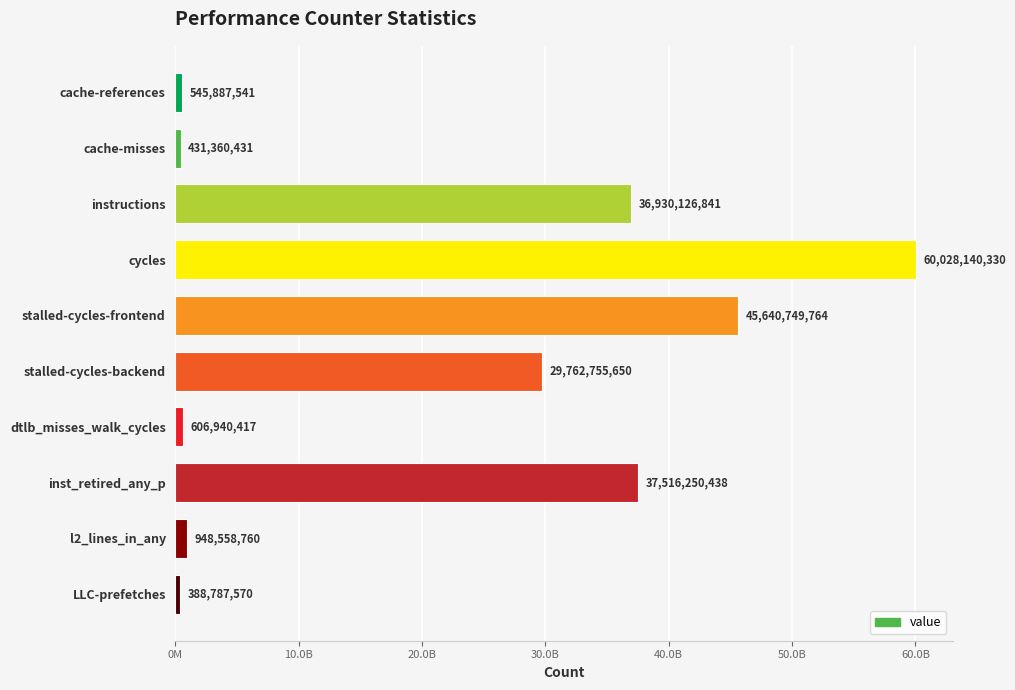

At which label is the value closest to 30208463950?

stalled-cycles-backend